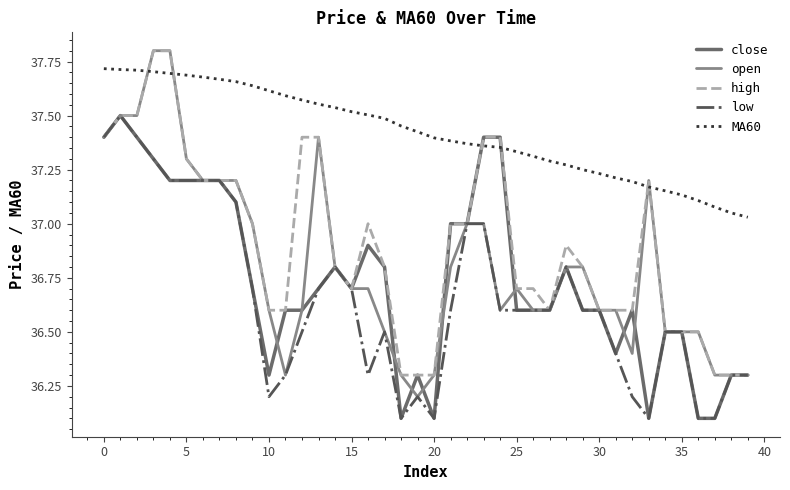

True or false: low and MA60 intersect in this chart.

False